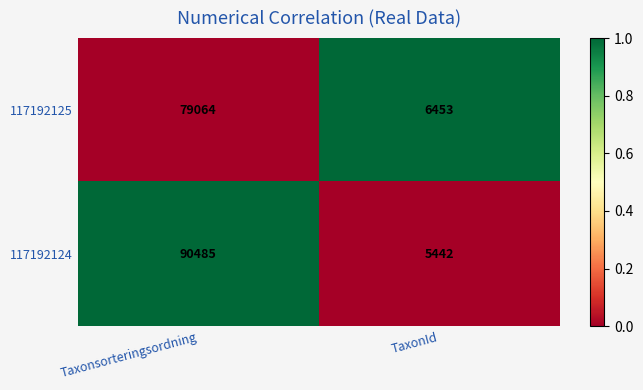

Which category has the highest value in the 117192124 series?

Taxonsorteringsordning